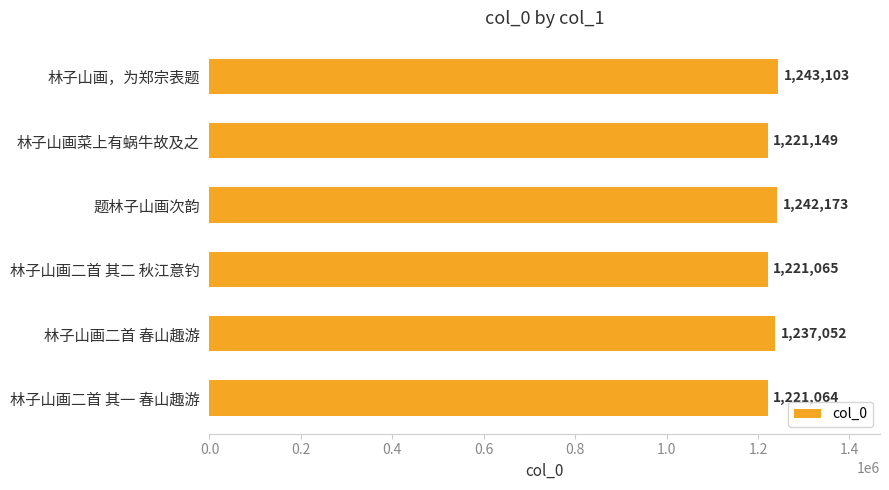

What is the change in value from 林子山画，为郑宗表题 to 林子山画二首 春山趣游?

-6051